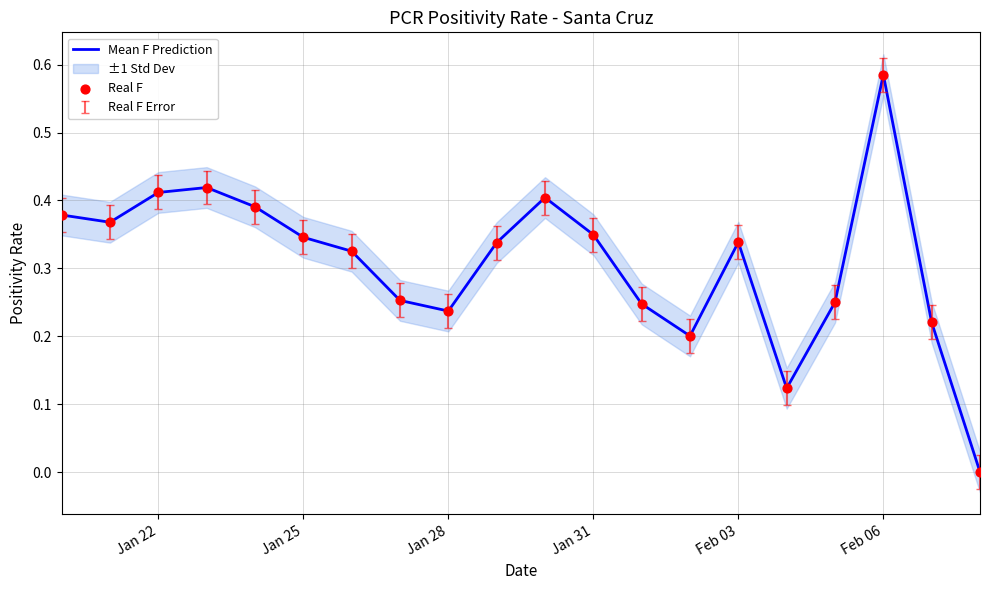

Is the value of Mean F Prediction at 8 greater than the value of Real F at Jan 22?

No